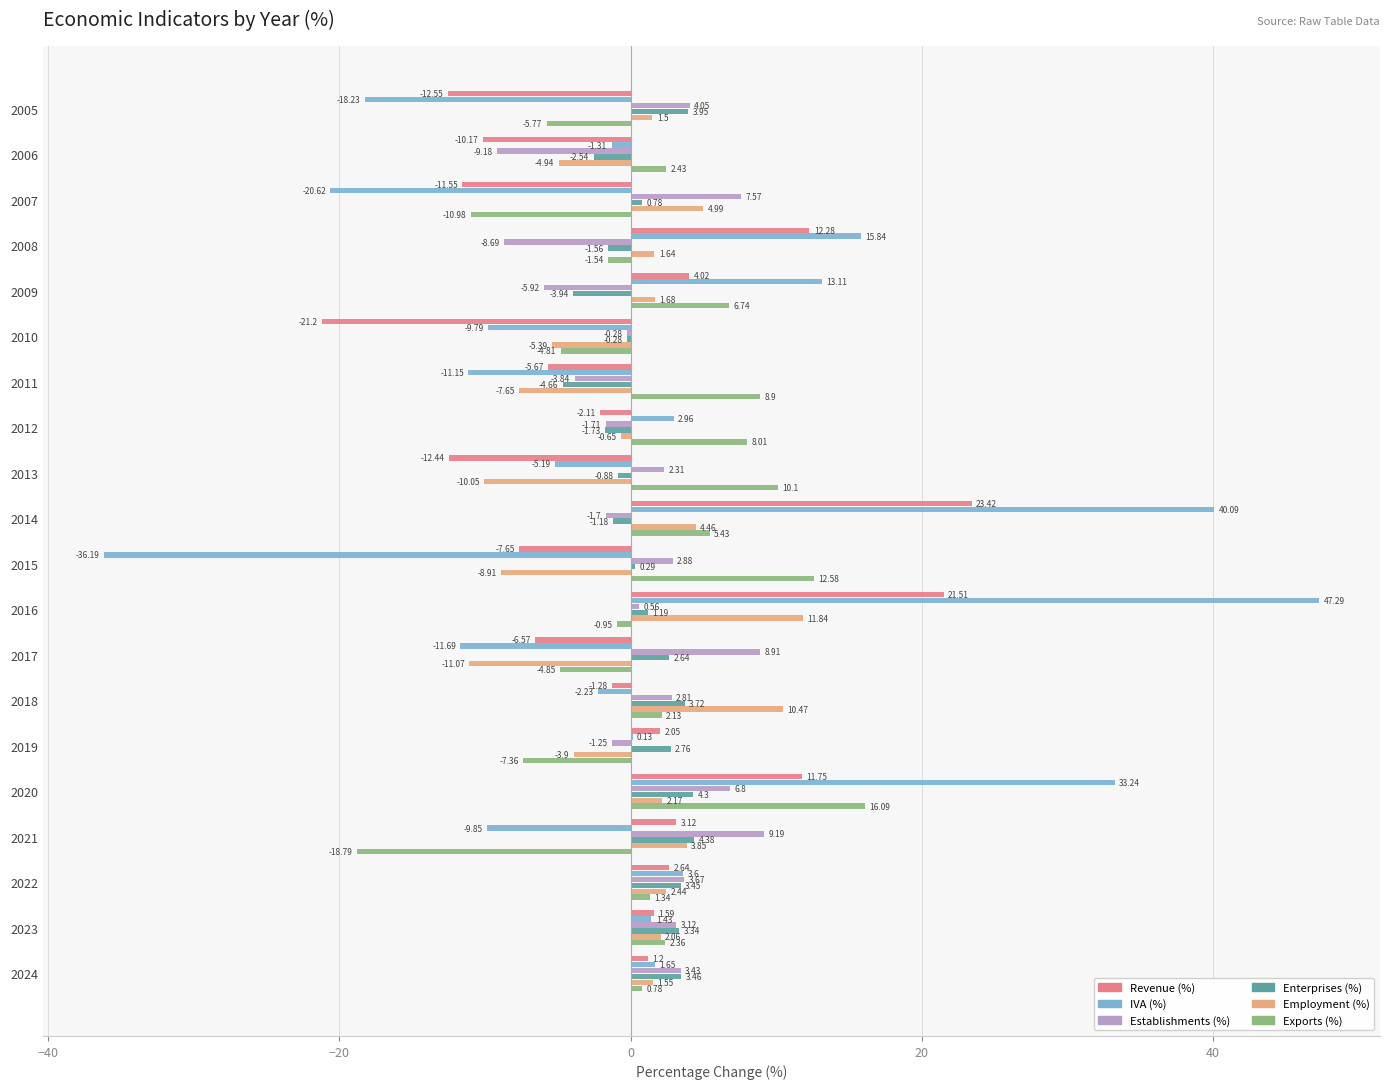

Which series changed the most between 2007 and 2019?

IVA (%)